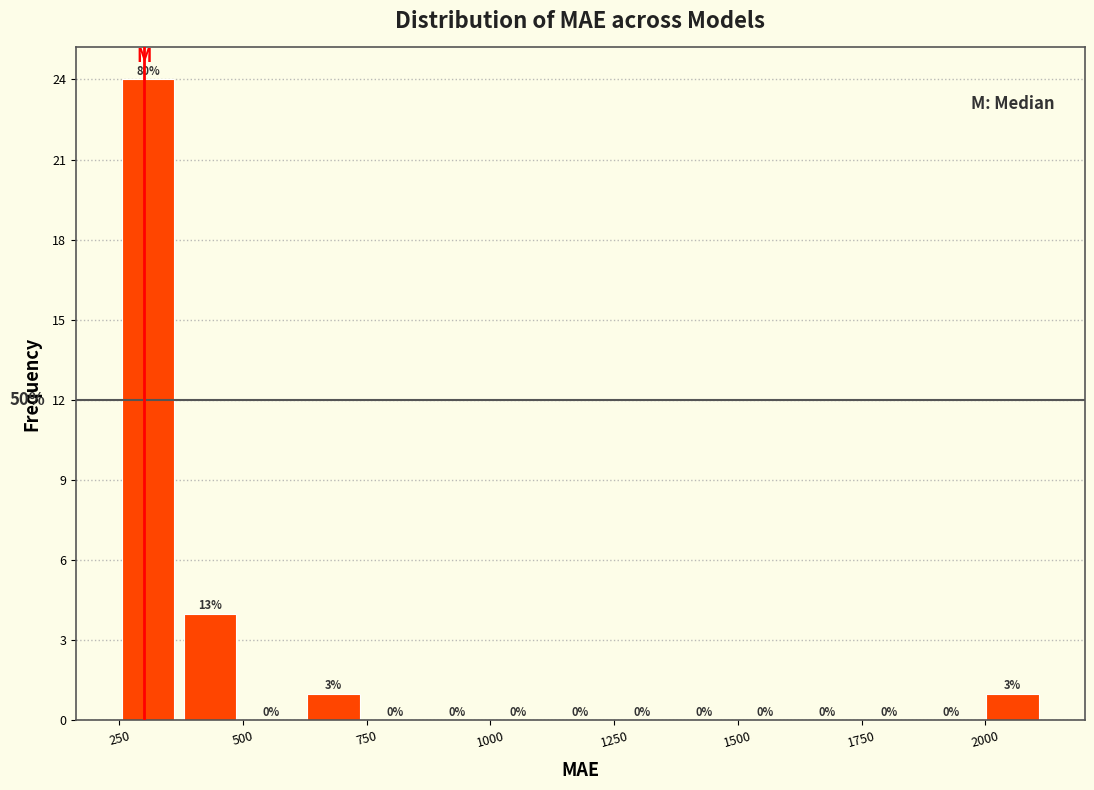

Read against the x-axis, roughly where is the centre of the tallest bar?

300